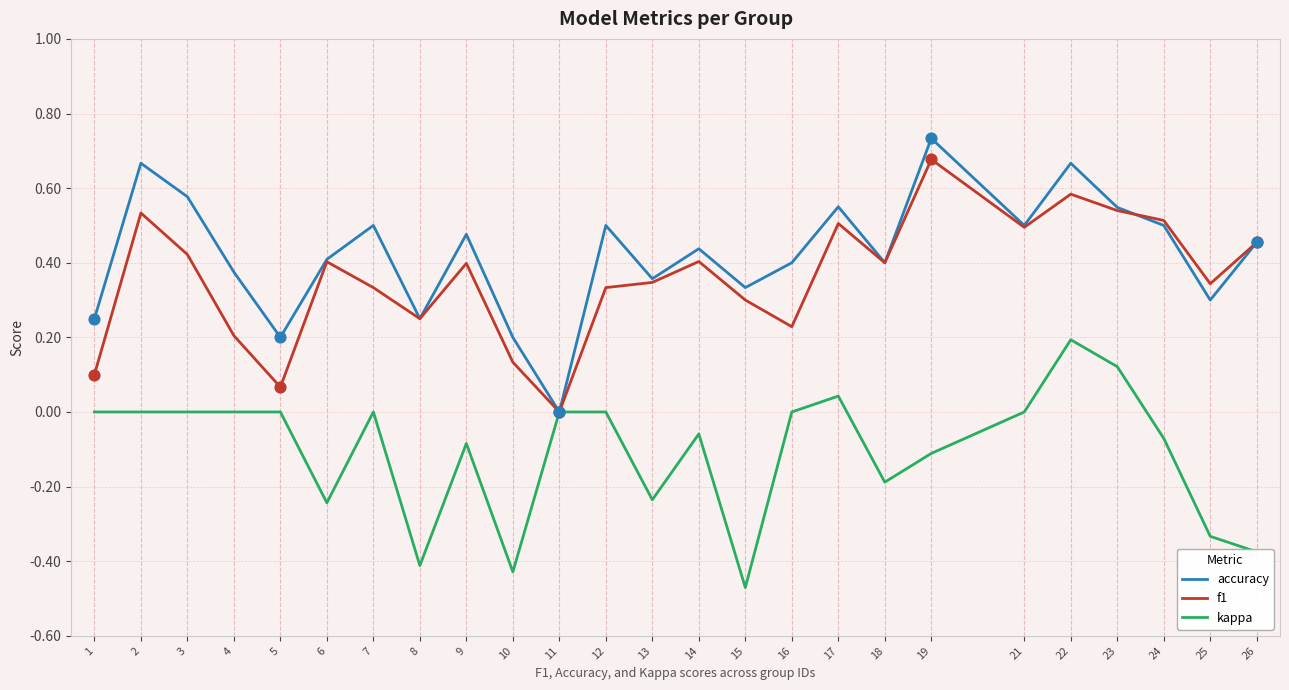

At which category is the sum across all series the highest?

22